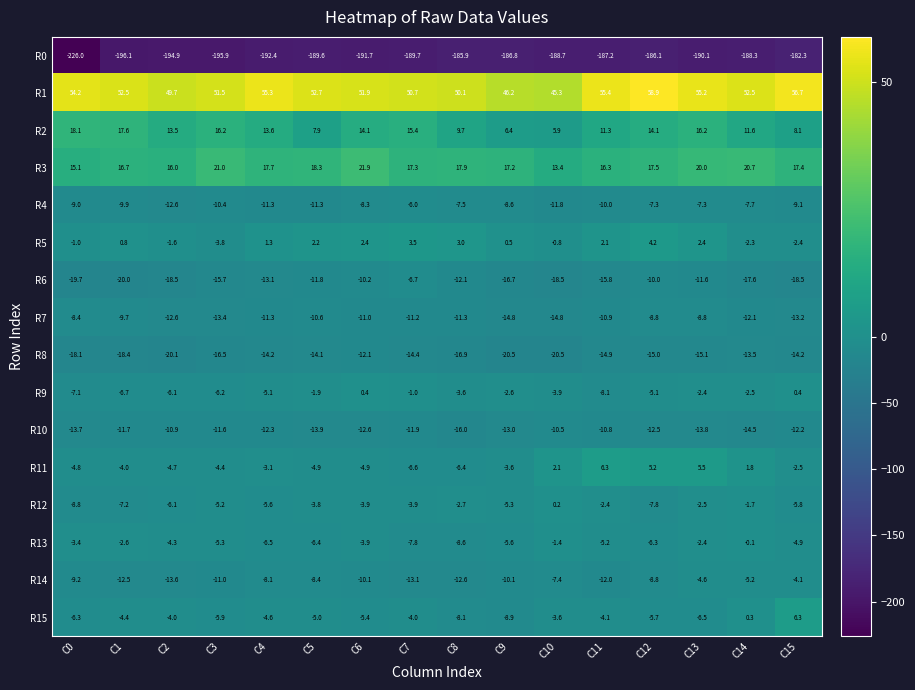

What is the average value of the R15 series?

-4.4